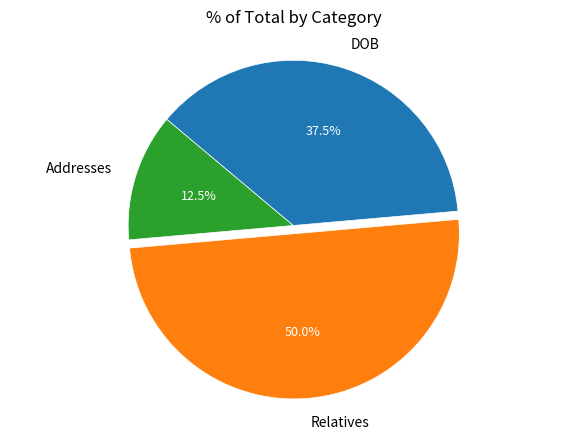

Which category has the smallest portion of the pie?

Addresses